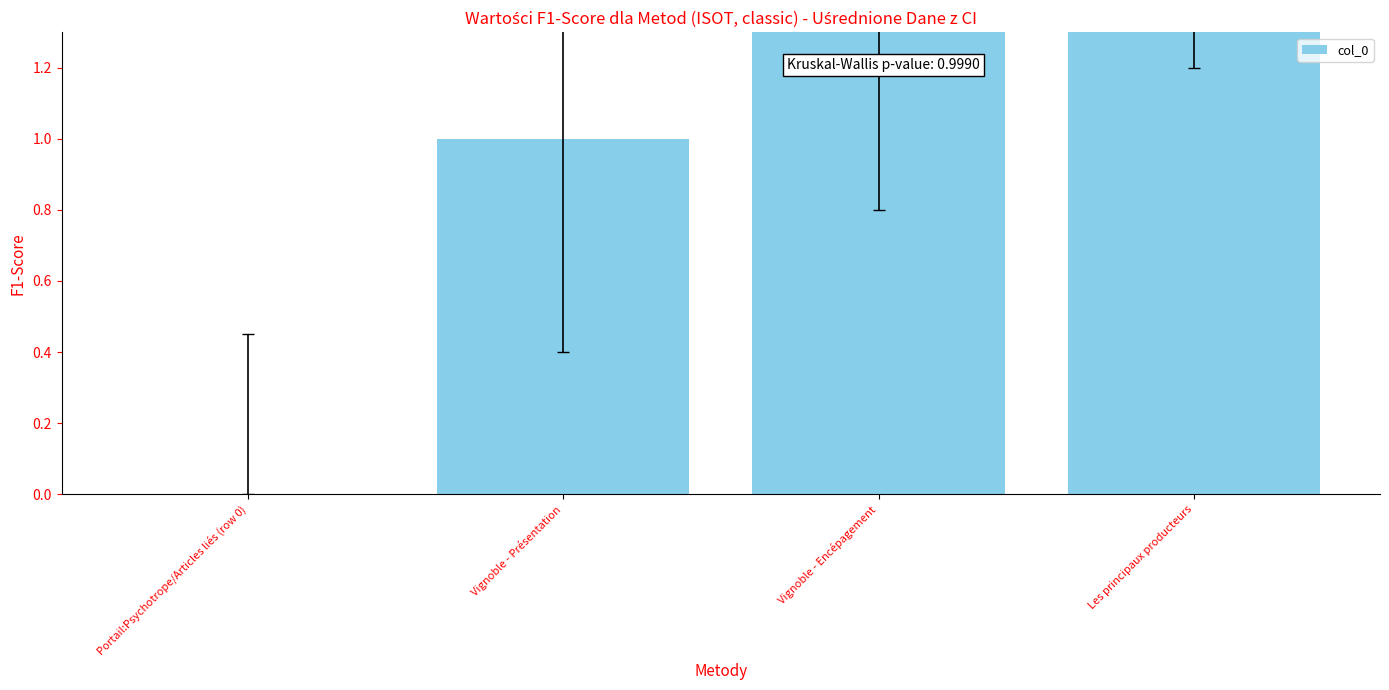

At which label is the value closest to 1?

Vignoble - Présentation